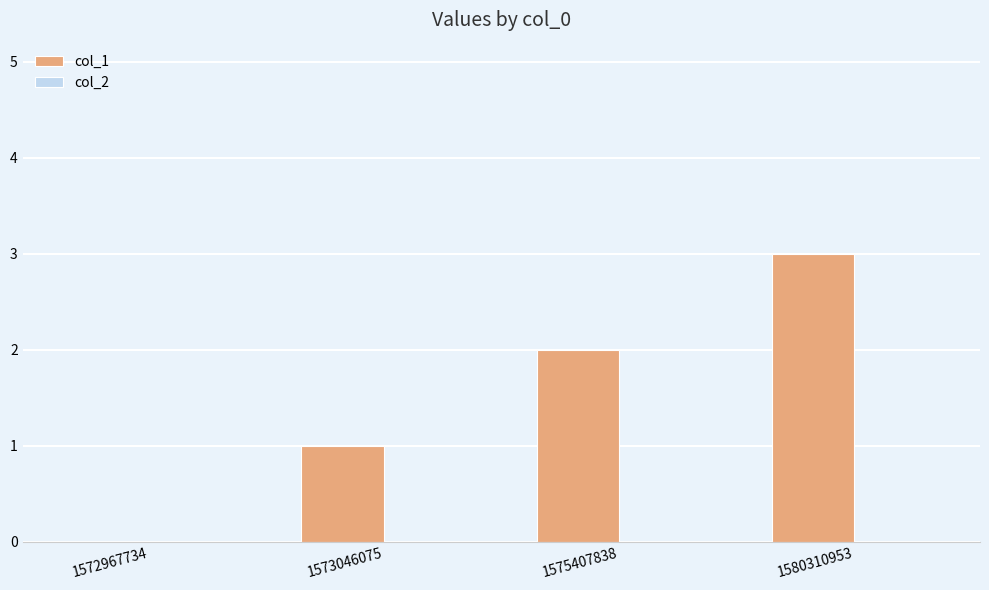

At which category does the chart reach its peak across all series?

1580310953